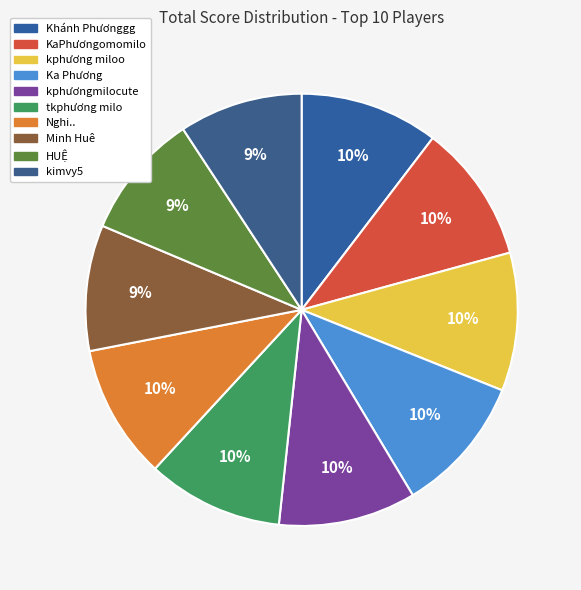

Which category has the smallest portion of the pie?

kimvy5